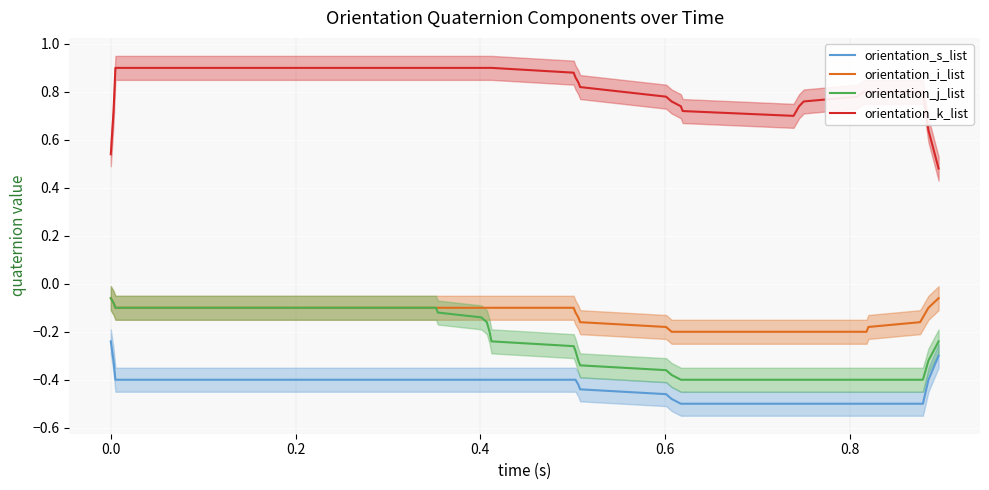

True or false: orientation_j_list and orientation_k_list intersect in this chart.

False